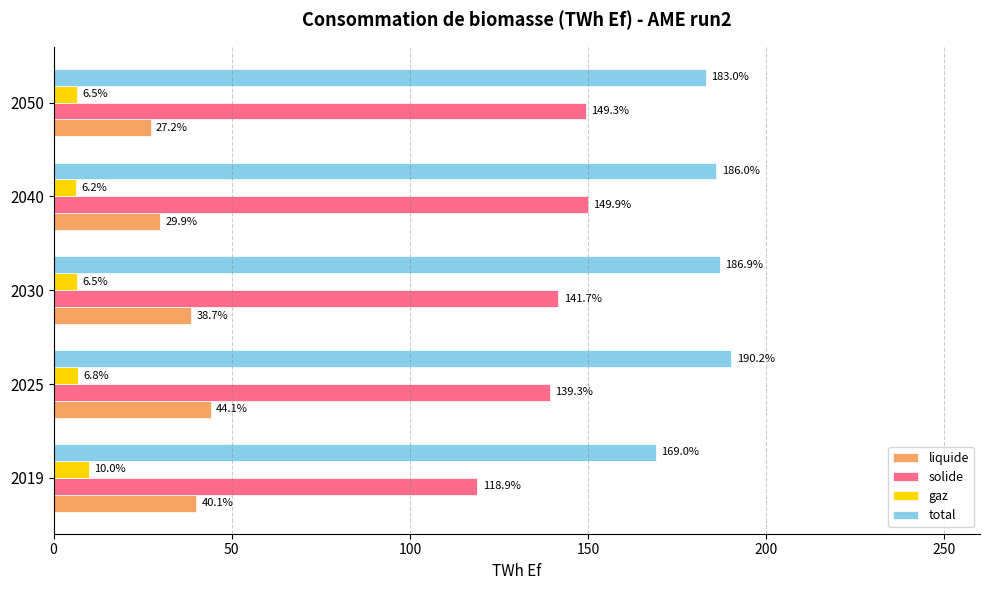

What is the spread (max minus min) of values at 2025?

183.4